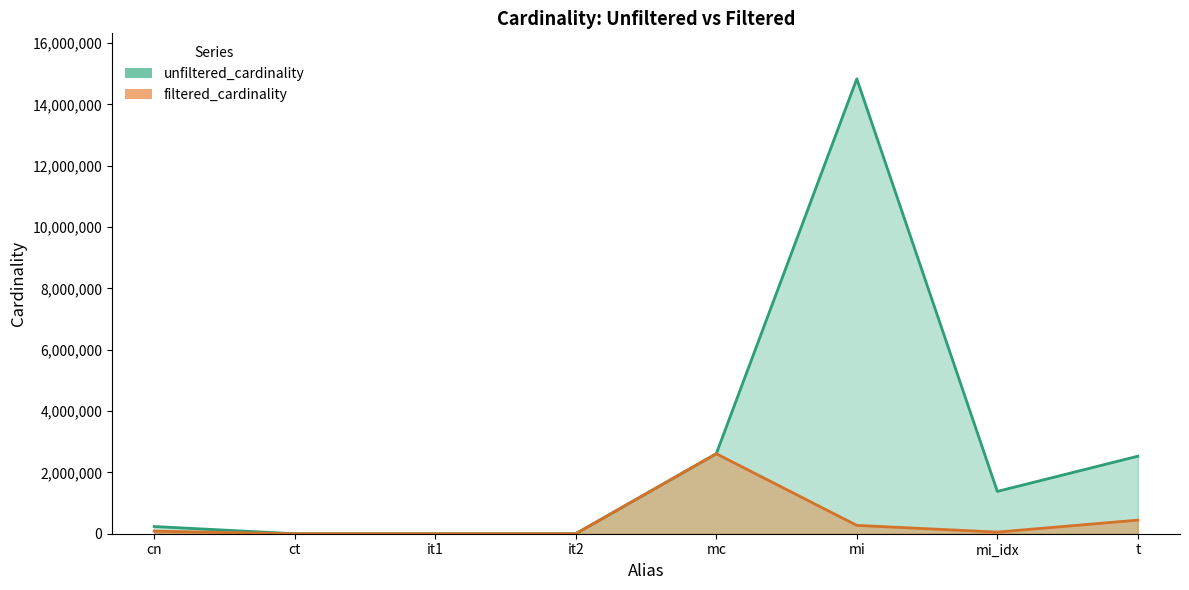

How many lines are shown in the chart?

2